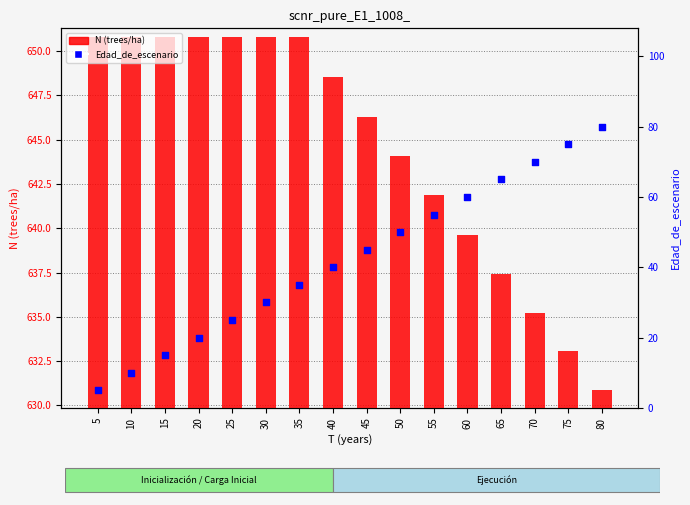

At how many categories does at least one series exceed 314?

16